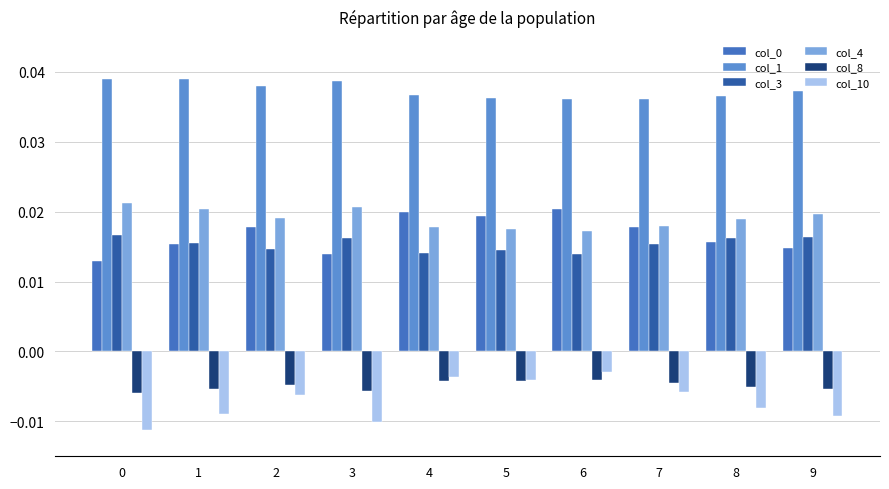

Is the value of col_8 at 6 greater than the value of col_3 at 3?

No